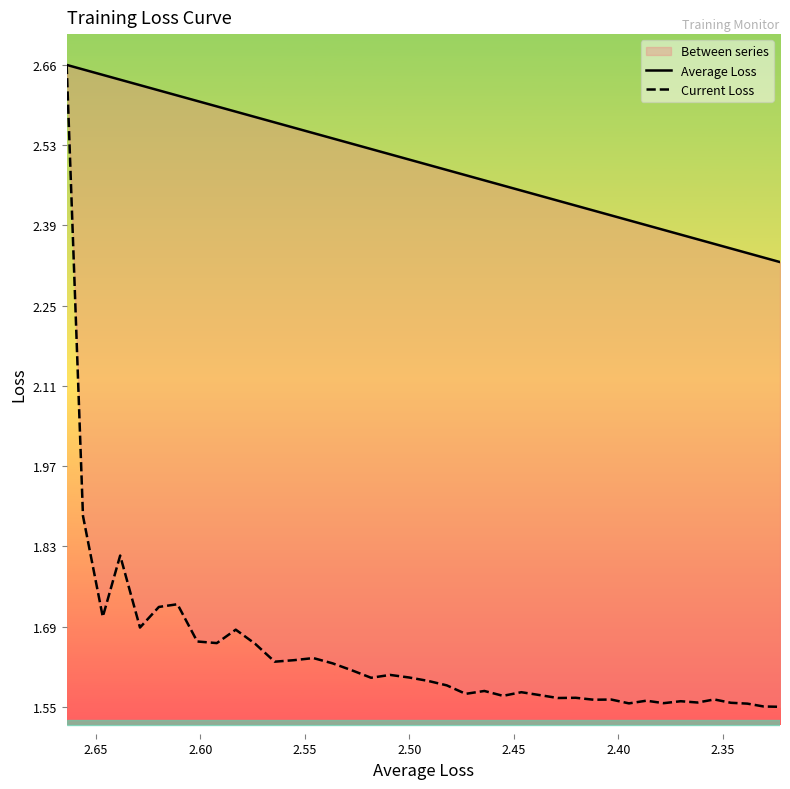

What is the highest value of the Current Loss series?

2.7